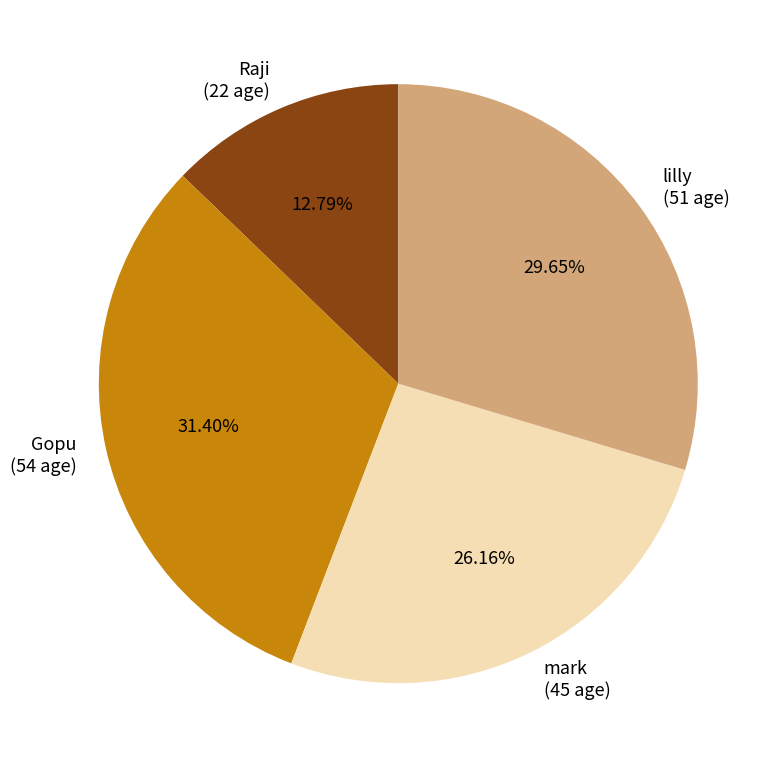

How many slices are in this pie chart?

4